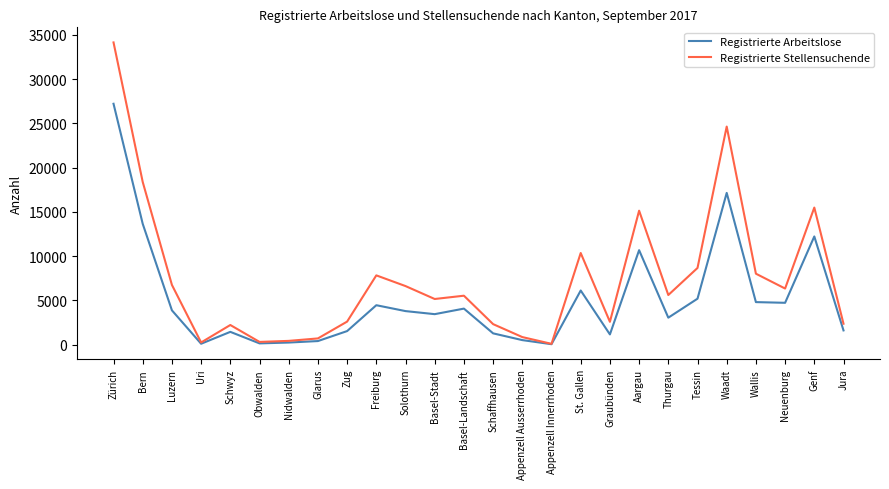

List the series in order of their overall mean, highest first.

Registrierte Stellensuchende, Registrierte Arbeitslose